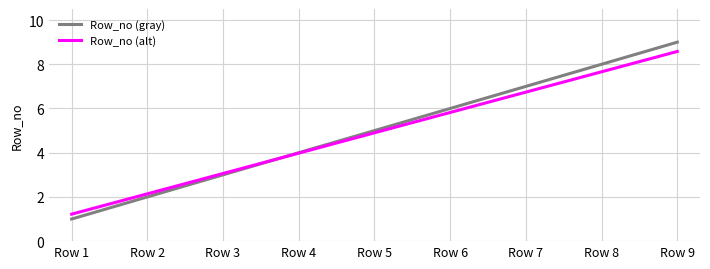

True or false: Row_no (gray) has a value of 4.9 at Row 7.

False